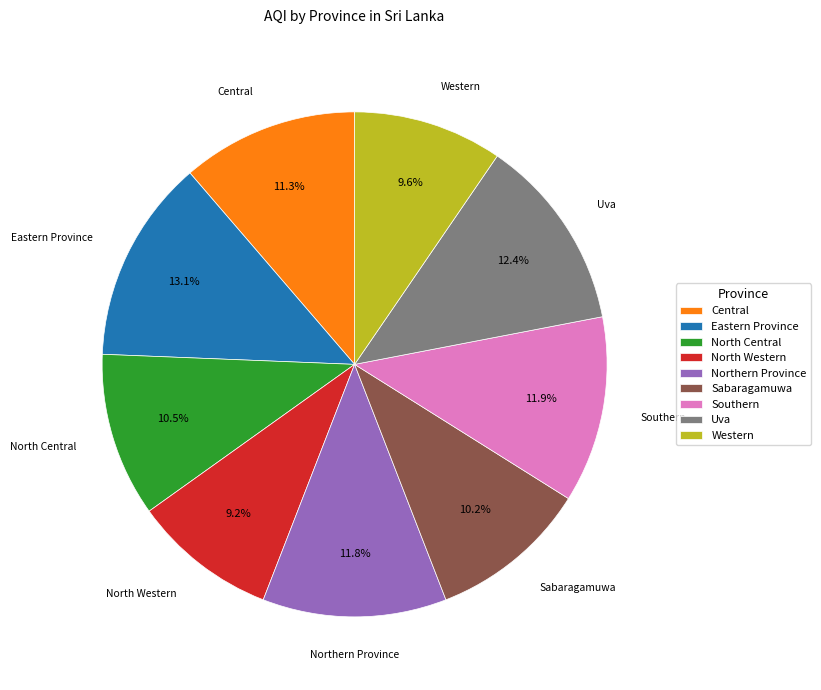

What percentage is the Central slice, to the nearest percent?

11%